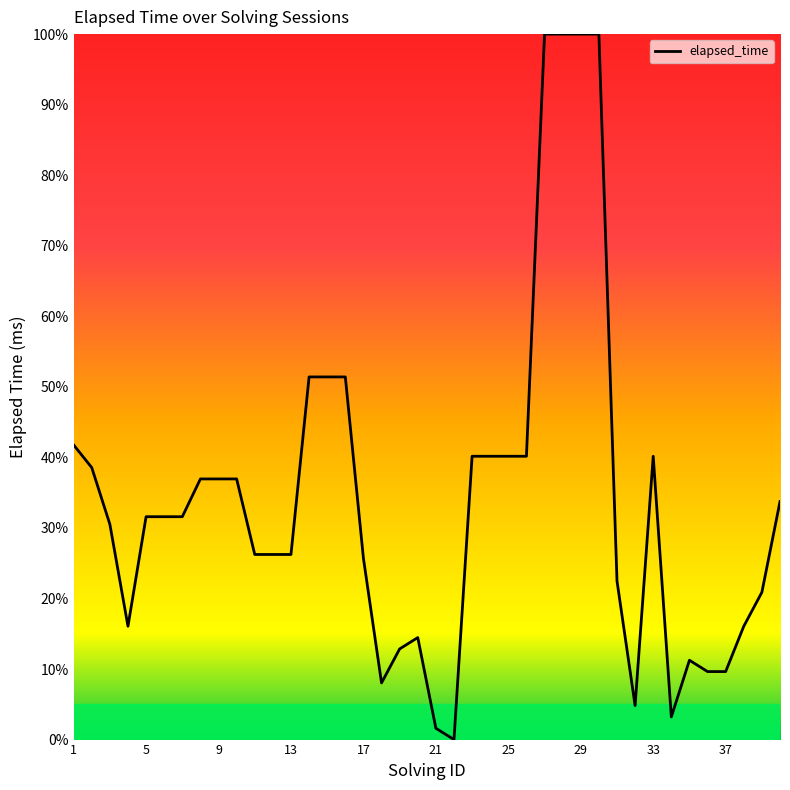

True or false: there are more than 2 points higher than both neighbors.

True